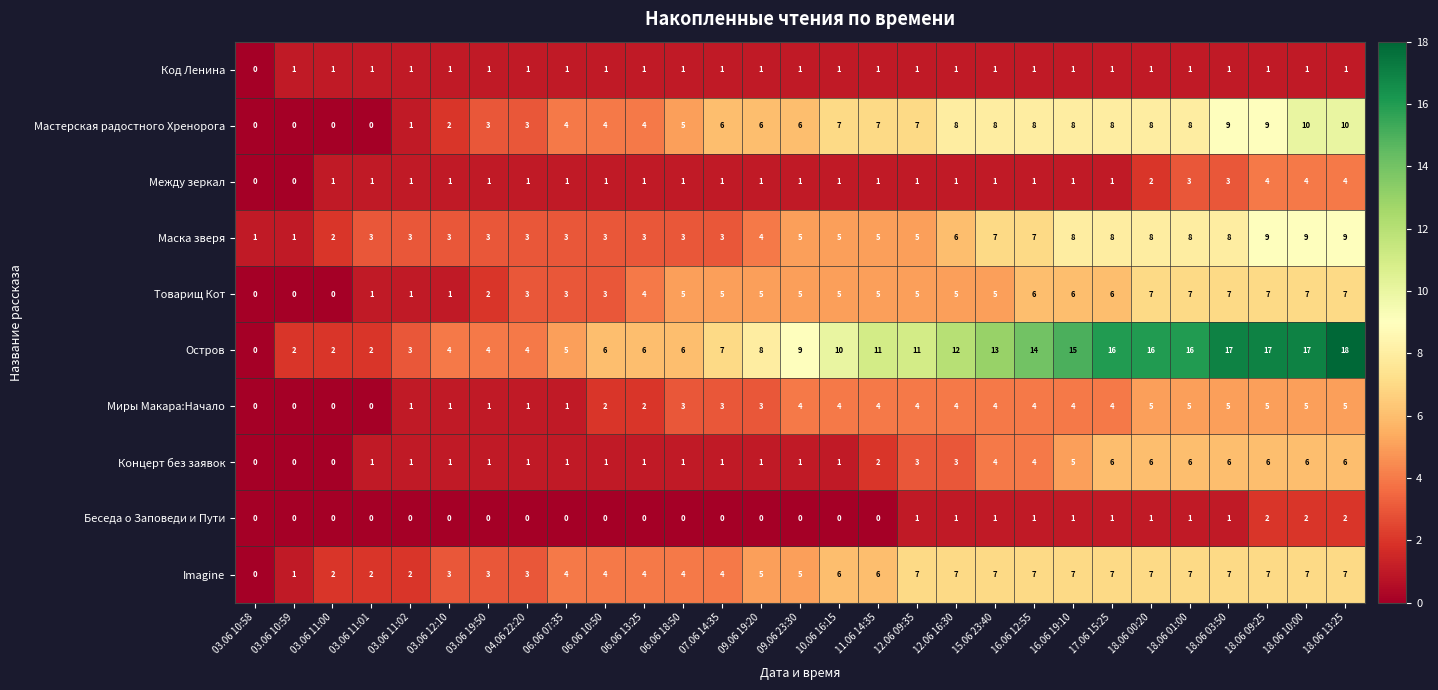

What is the maximum value shown in the chart?

18